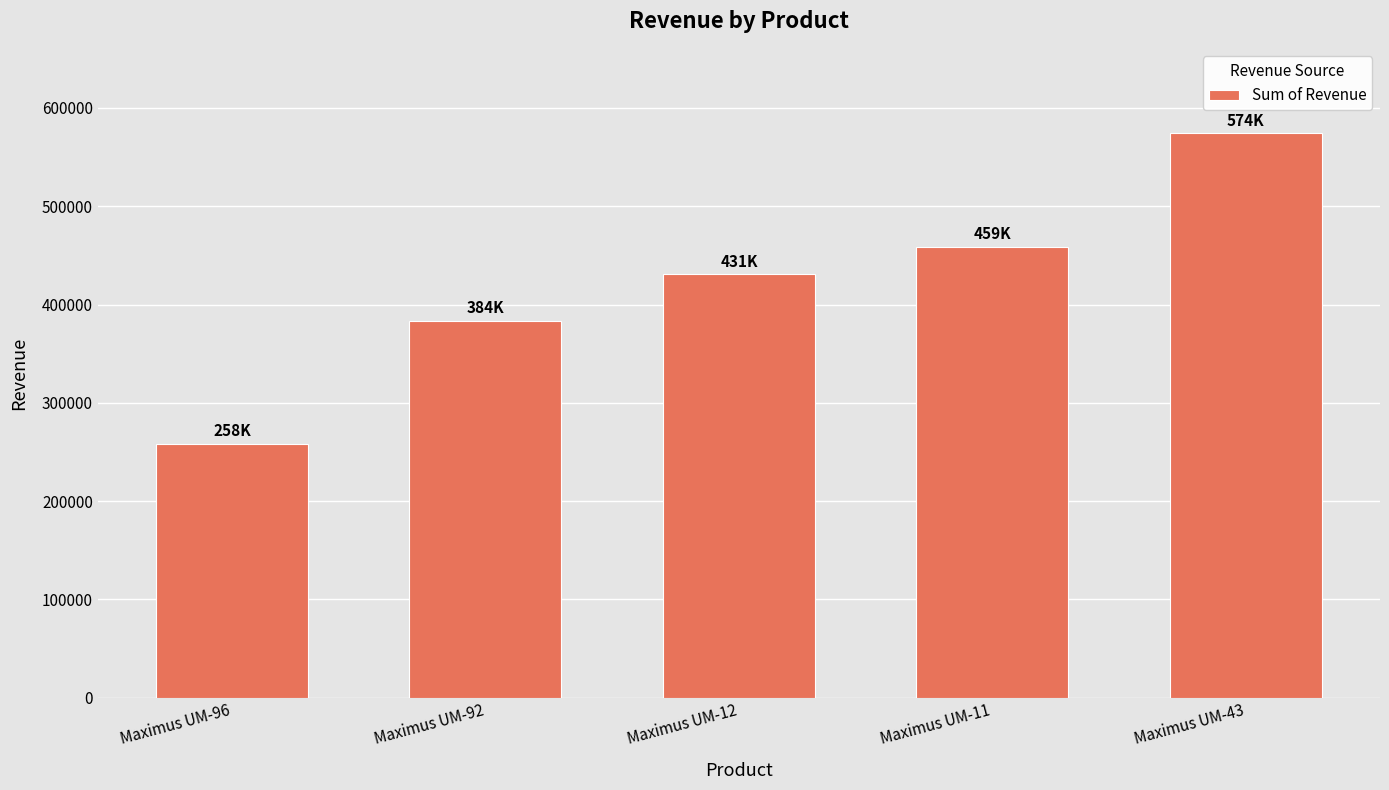

What is the difference between the second highest and second lowest values?

75033.0